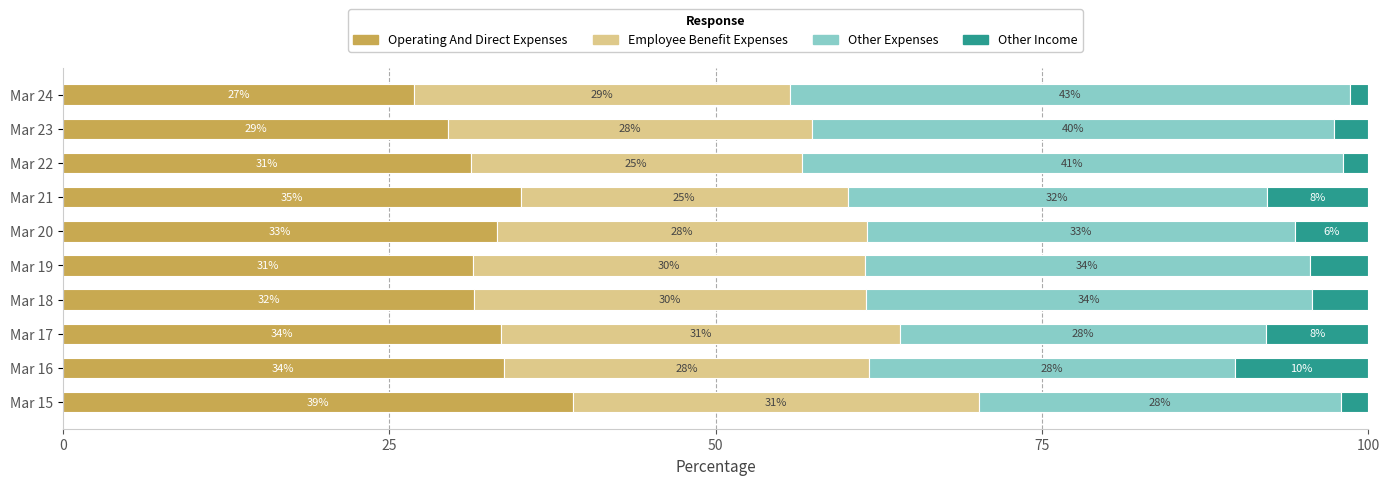

What is the maximum value for Operating And Direct Expenses?

39.1